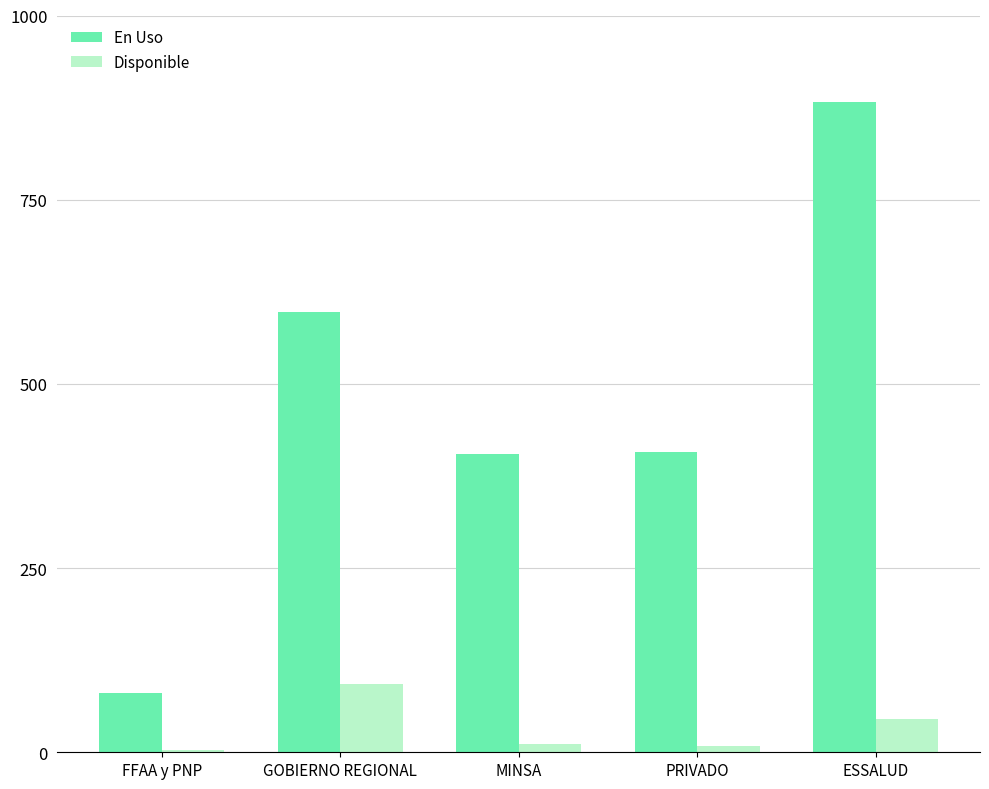

Which category has the highest value across all series?

ESSALUD